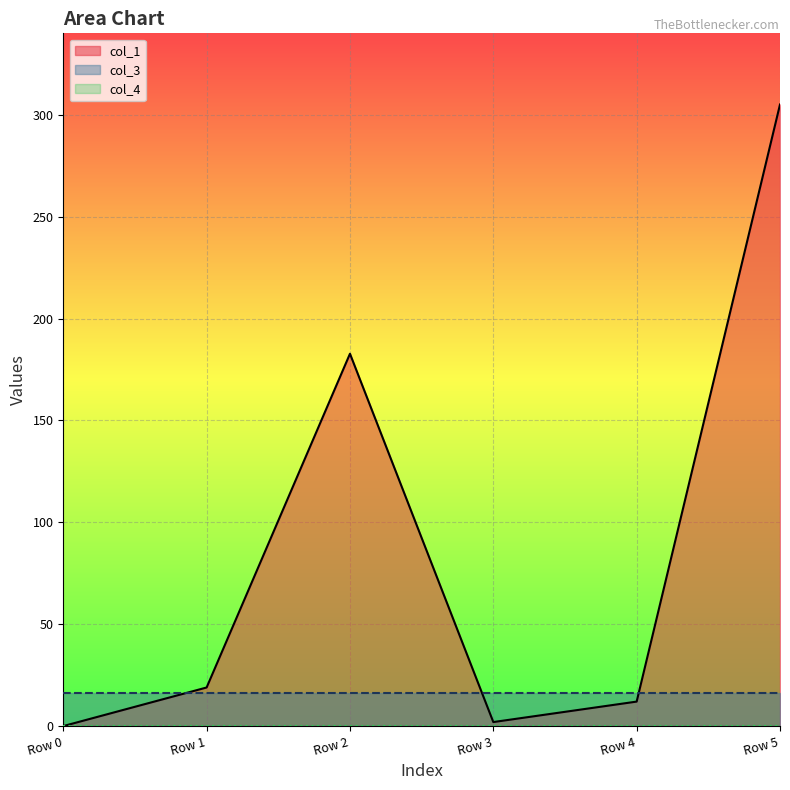

Which category has the highest value across all series?

Row 5